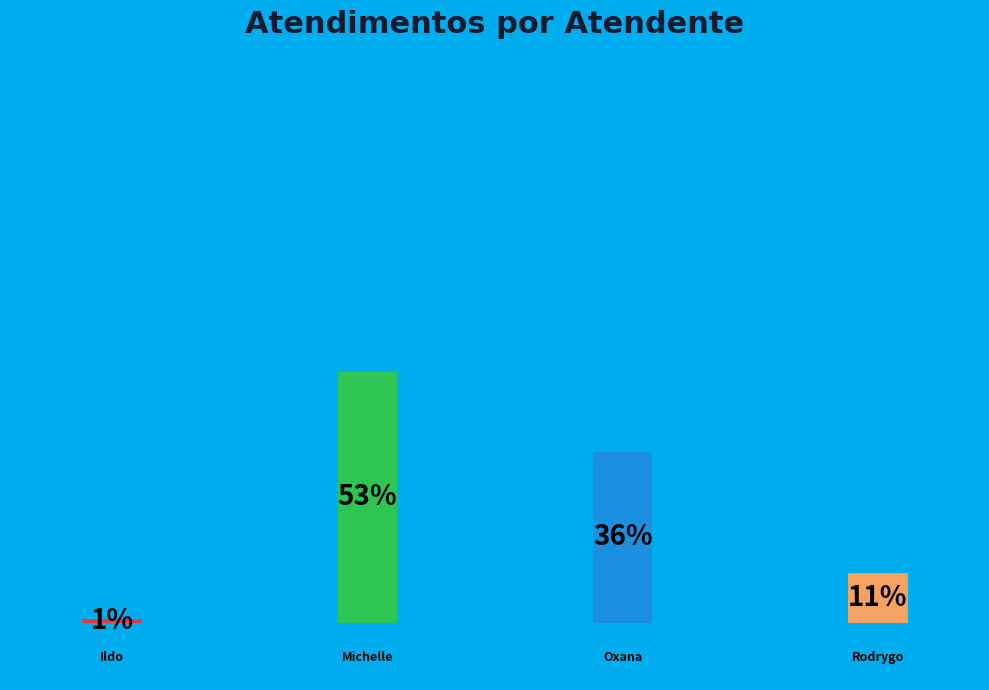

How many slices are in this pie chart?

4